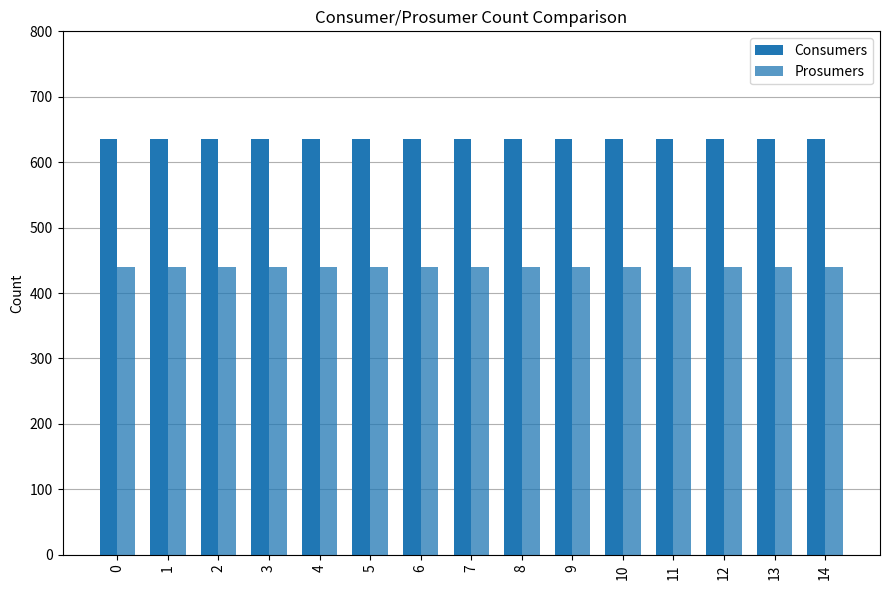

How many bars are there in total?

30